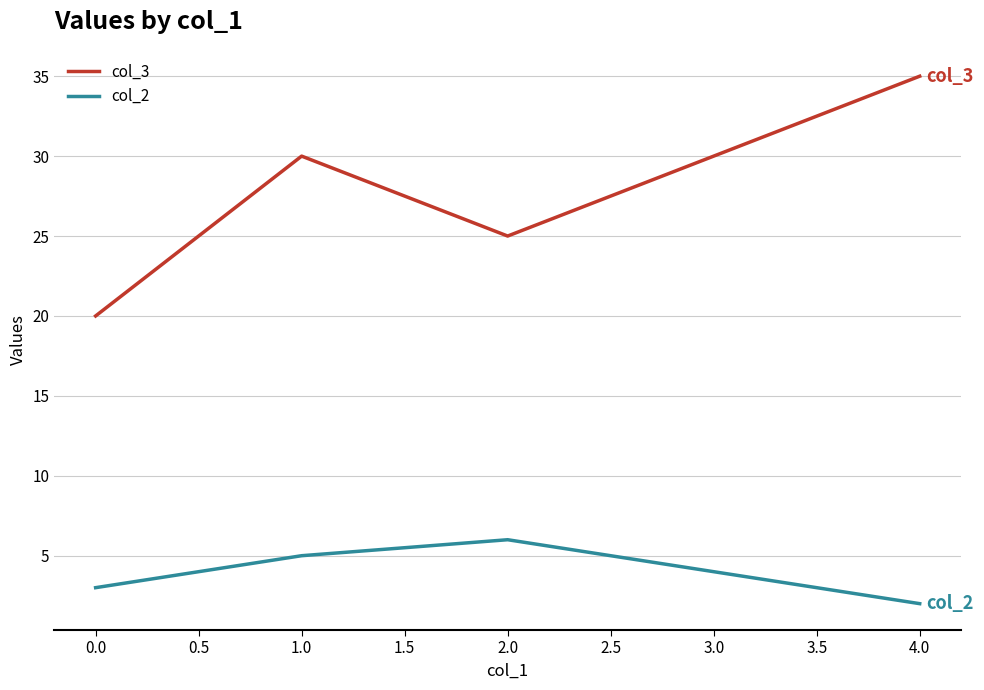

In col_2, how many points are higher than both neighbors (excluding endpoints)?

1